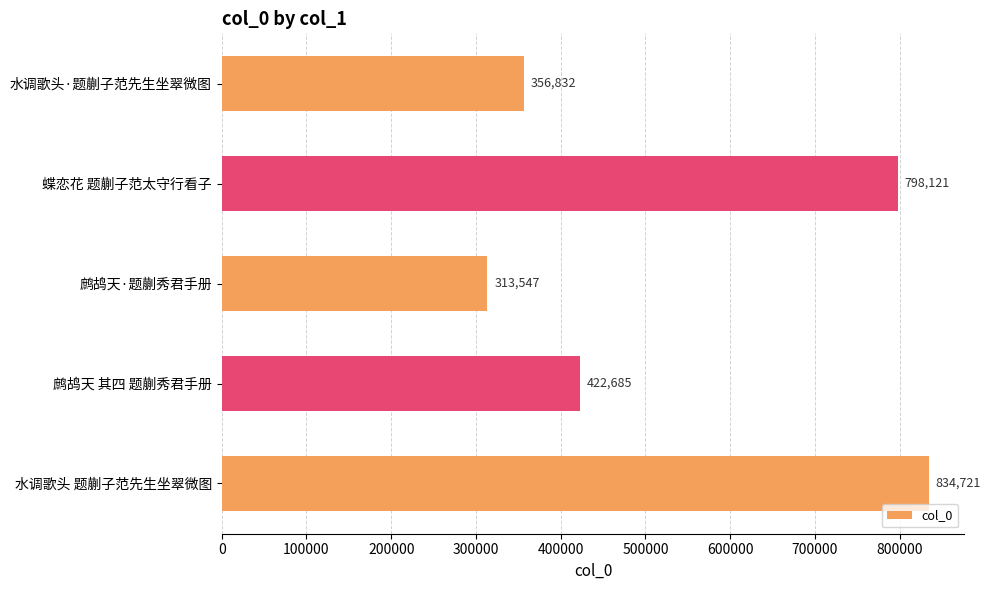

What is the difference between the second highest and minimum values?

484574